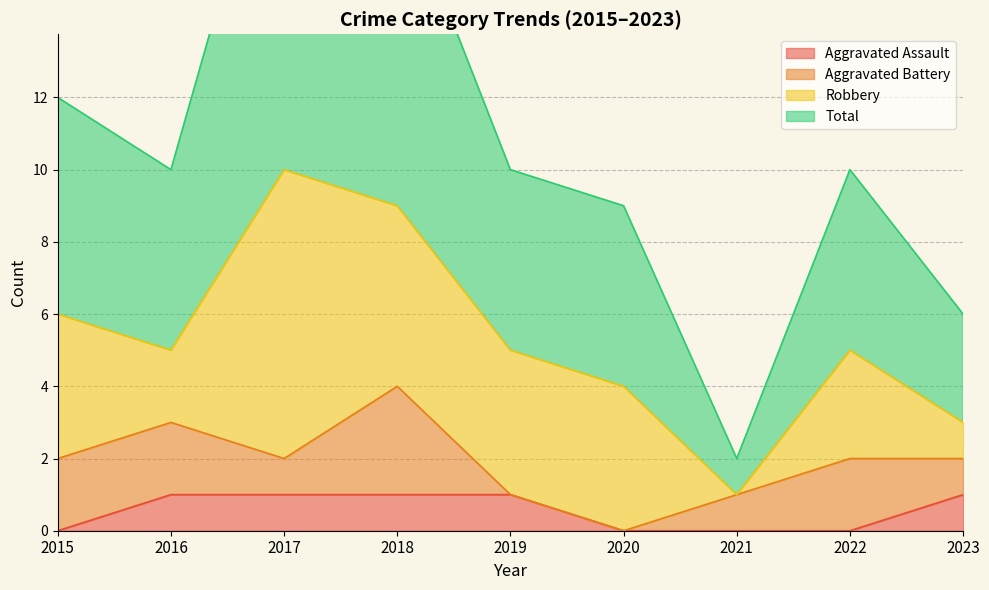

Which series changed the most between 2018 and 2022?

Total